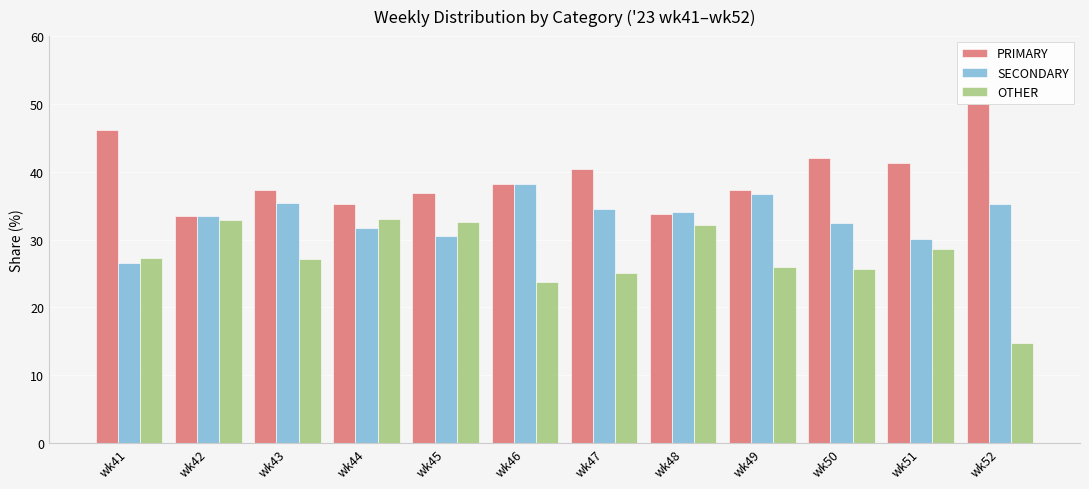

Which series has the largest range (max minus min)?

OTHER